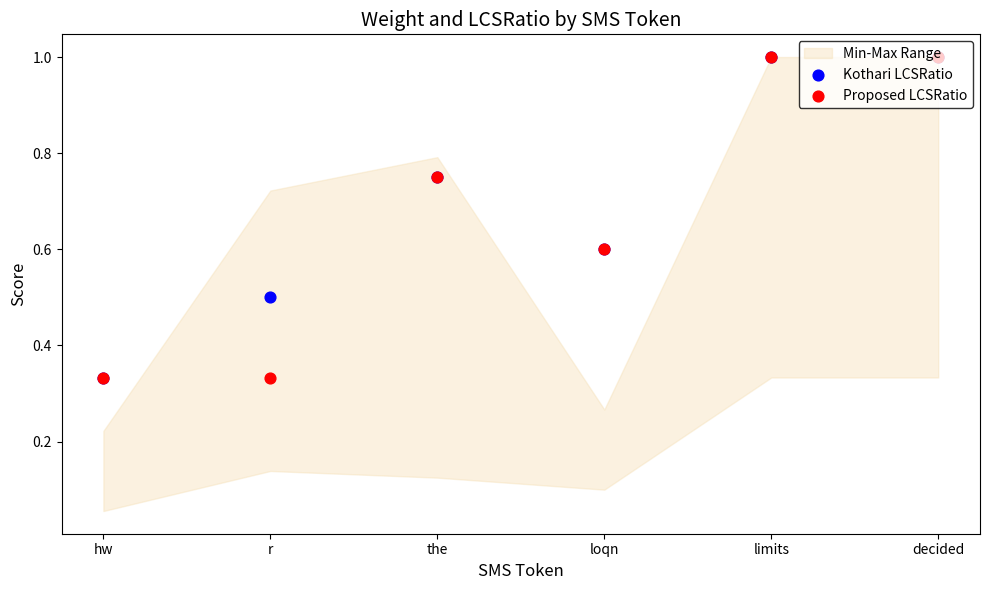

What is the total value across all series at decided?

2.0